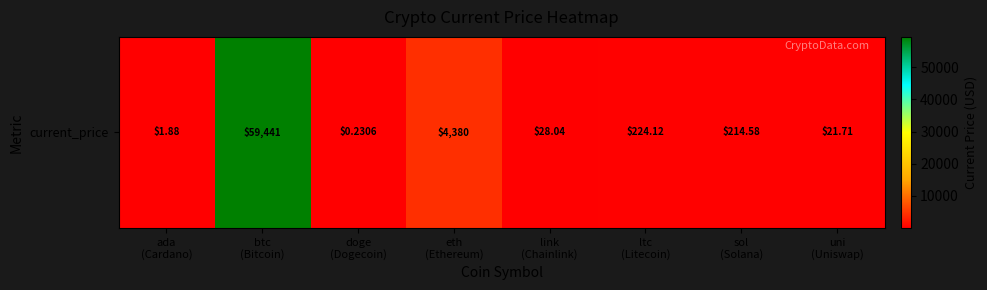

Reading left to right, extract all data points from this chart.

ada
(Cardano)=1.9	btc
(Bitcoin)=59441.0	doge
(Dogecoin)=0.2	eth
(Ethereum)=4380.1	link
(Chainlink)=28.0	ltc
(Litecoin)=224.1	sol
(Solana)=214.6	uni
(Uniswap)=21.7